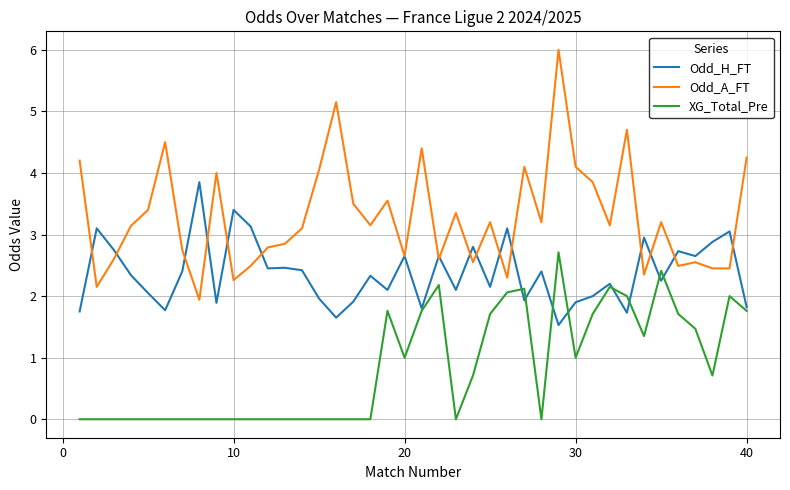

Which series has the widest spread of values?

Odd_A_FT